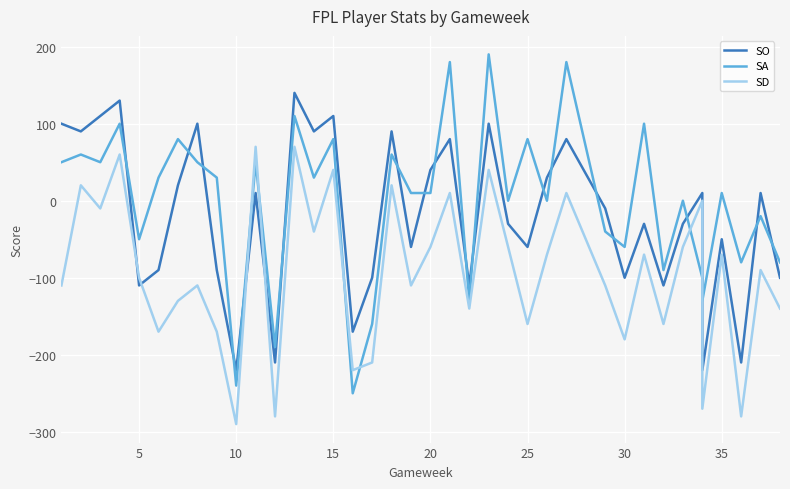

What are all the series names shown in the legend?

SO, SA, SD